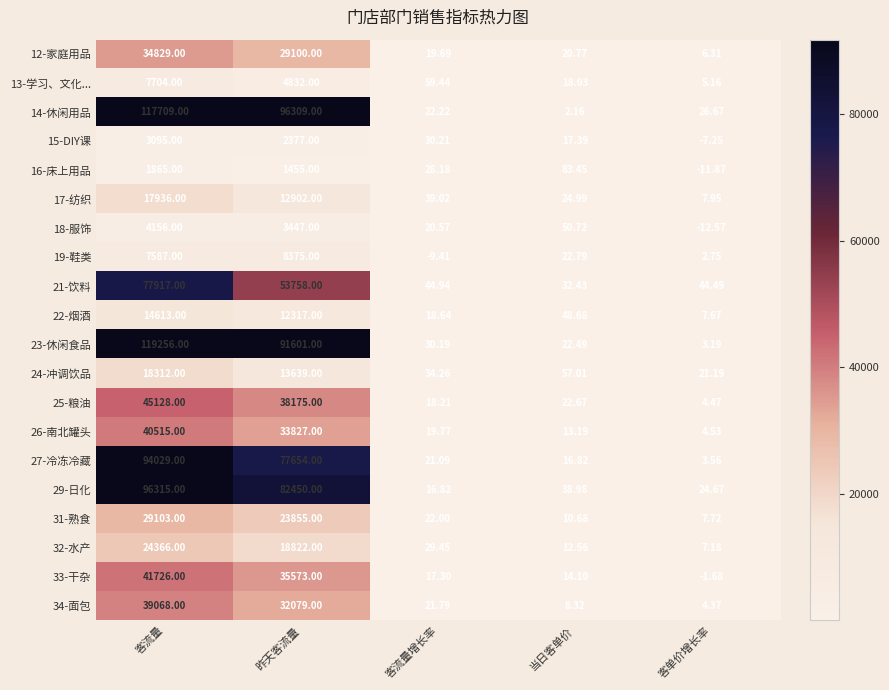

List the labels in order of 23-休闲食品 value, smallest first.

客单价增长率, 当日客单价, 客流量增长率, 昨天客流量, 客流量